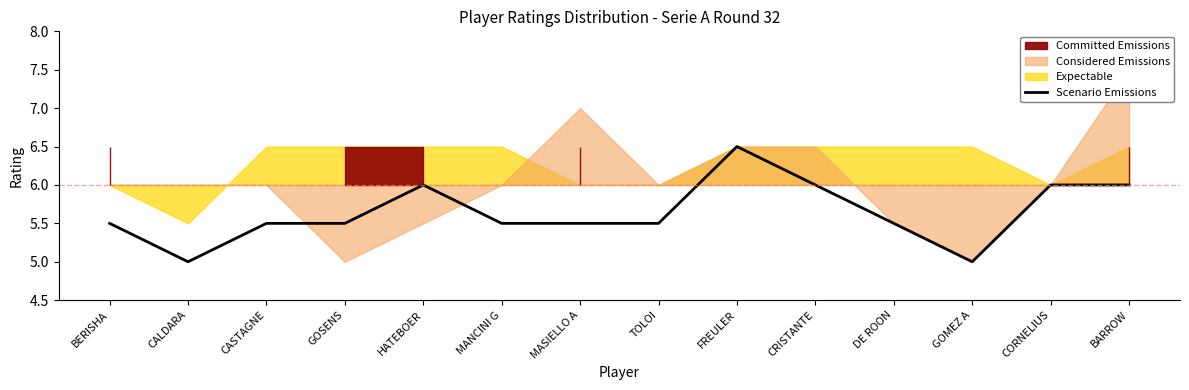

What position from the left is GOMEZ A?

12